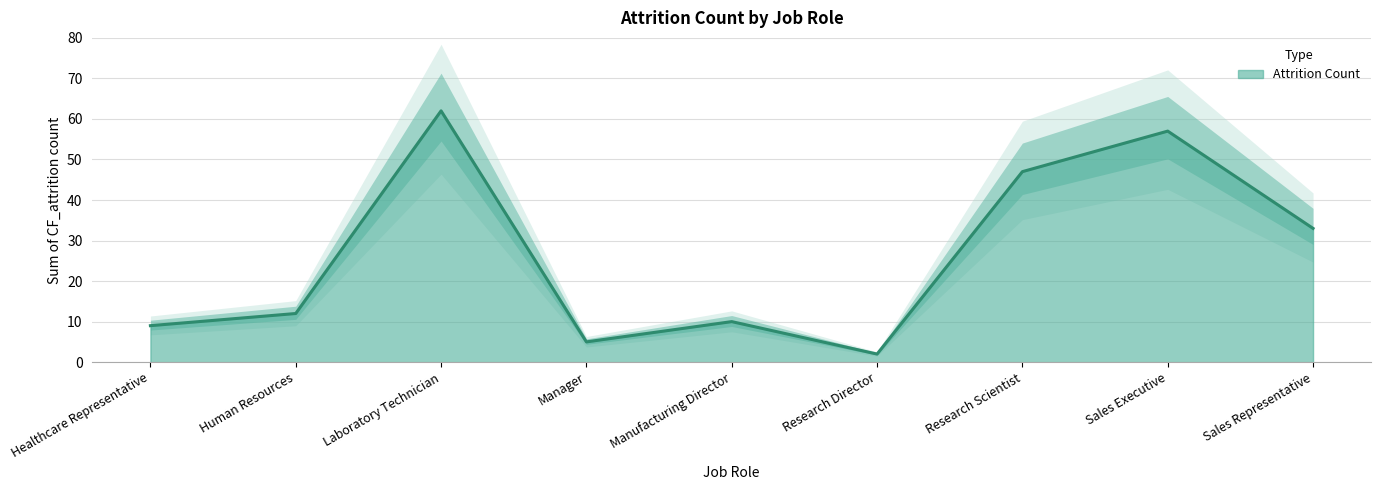

Reading right to left, transcribe all the data shown in this chart.

33	57	47	2	10	5	62	12	9